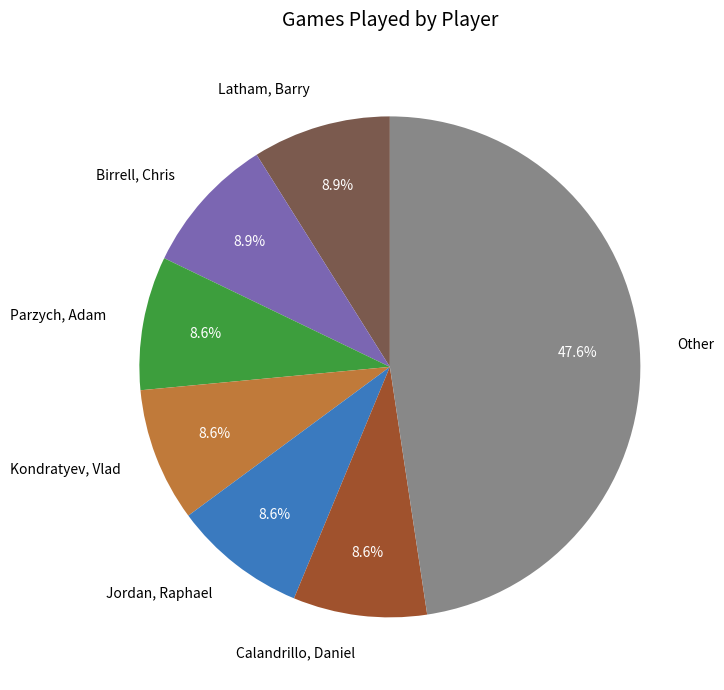

Is the sum of Latham, Barry and Jordan, Raphael greater than half?

No